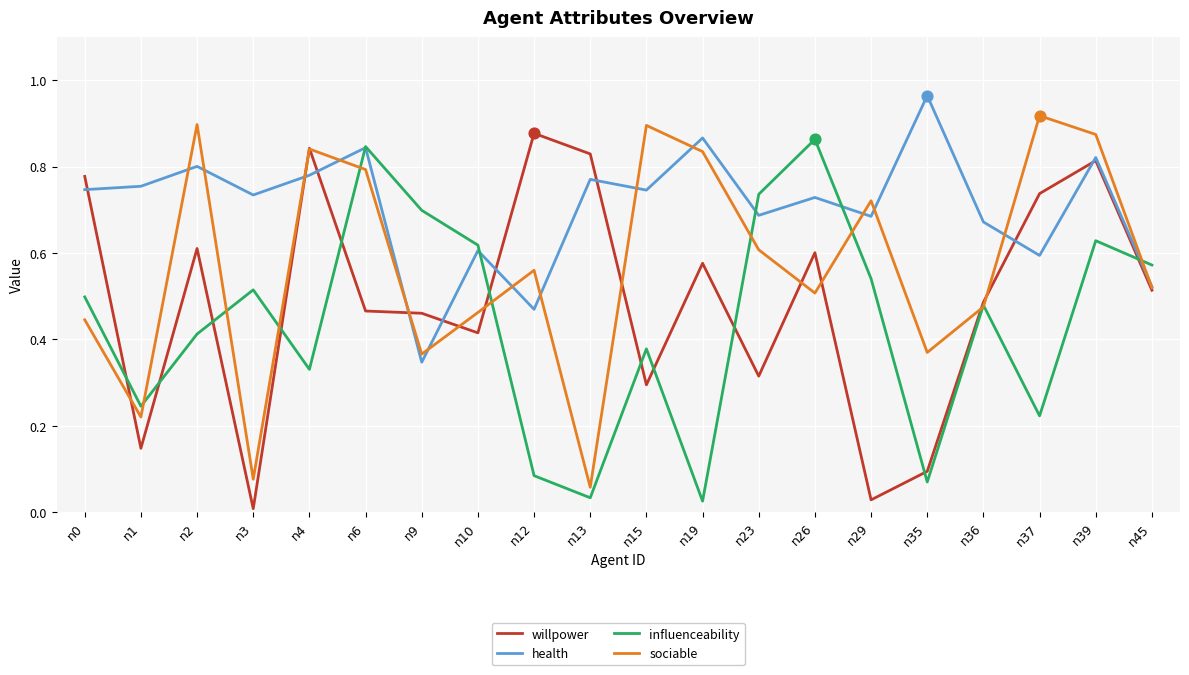

Which series has the largest total across all categories?

health